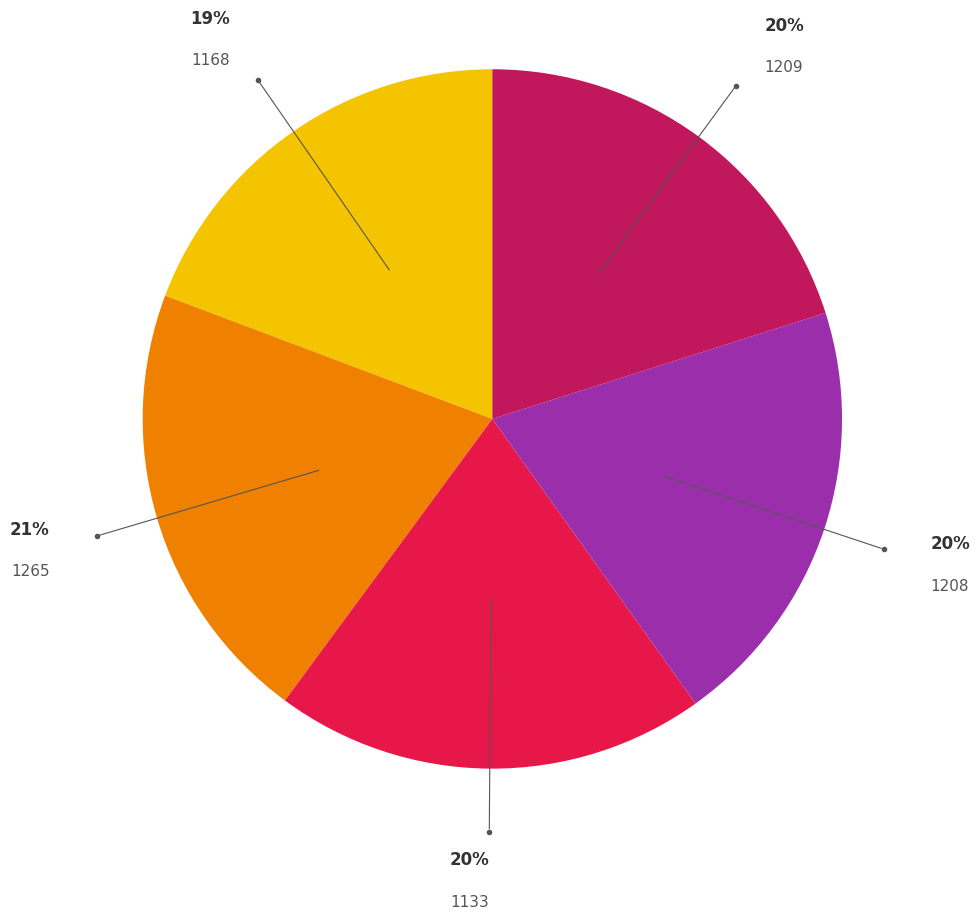

Does 1208 account for over 50% of the chart?

No